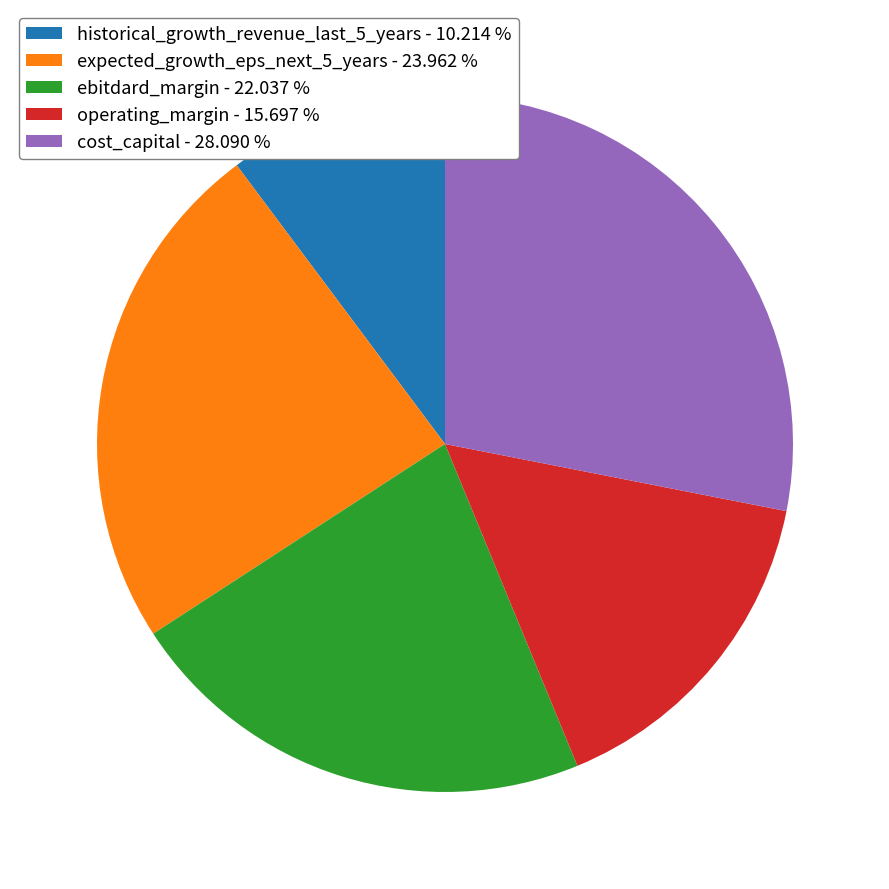

What is the largest slice in the pie chart?

cost_capital